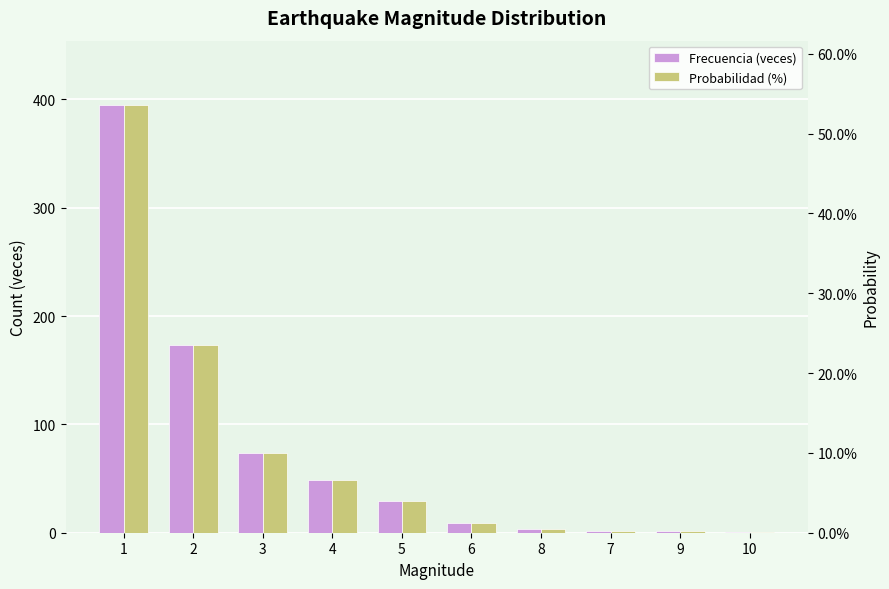

Read the Frecuencia (veces) value at 3.

74.0